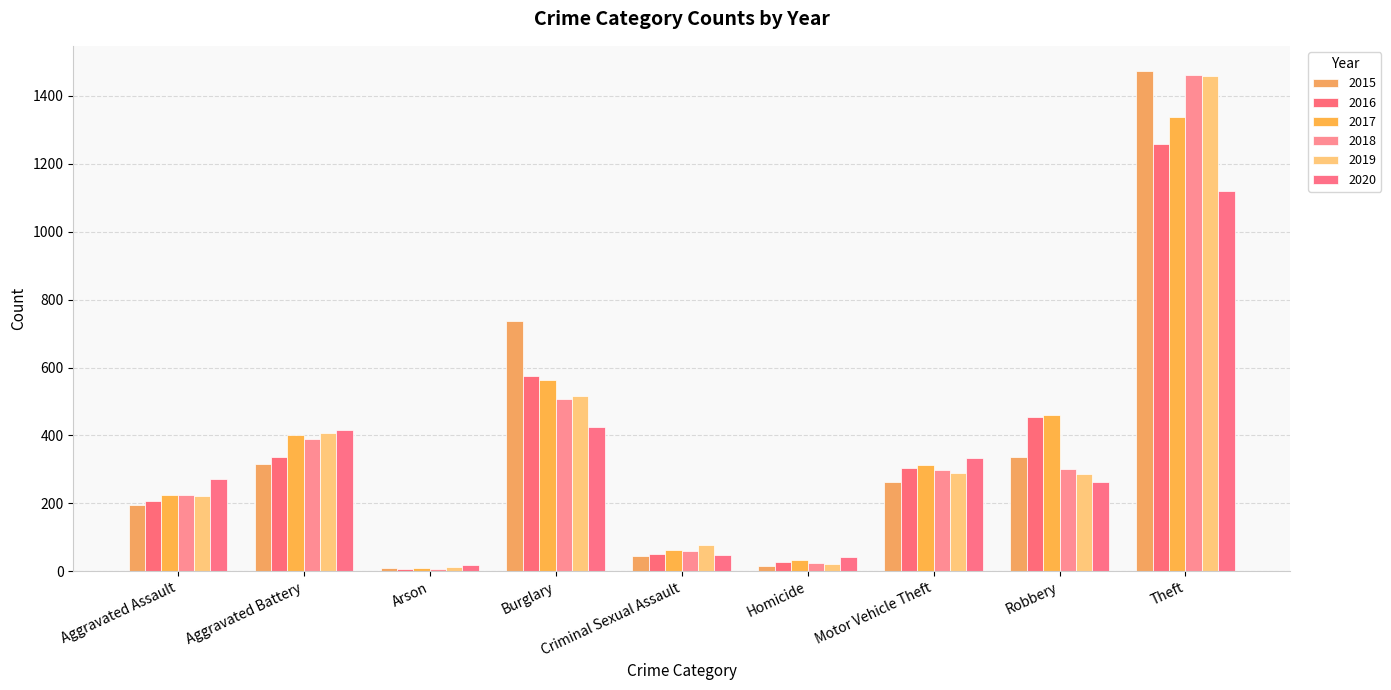

Reading right to left, list all the values displayed in this chart.

2015: 1474	337	263	15	46	738	9	316	194
2016: 1259	454	304	26	50	576	7	336	206
2017: 1339	460	312	33	62	562	10	400	225
2018: 1461	301	298	25	60	506	7	389	225
2019: 1459	287	290	22	77	517	12	407	223
2020: 1120	263	333	41	48	425	17	416	273